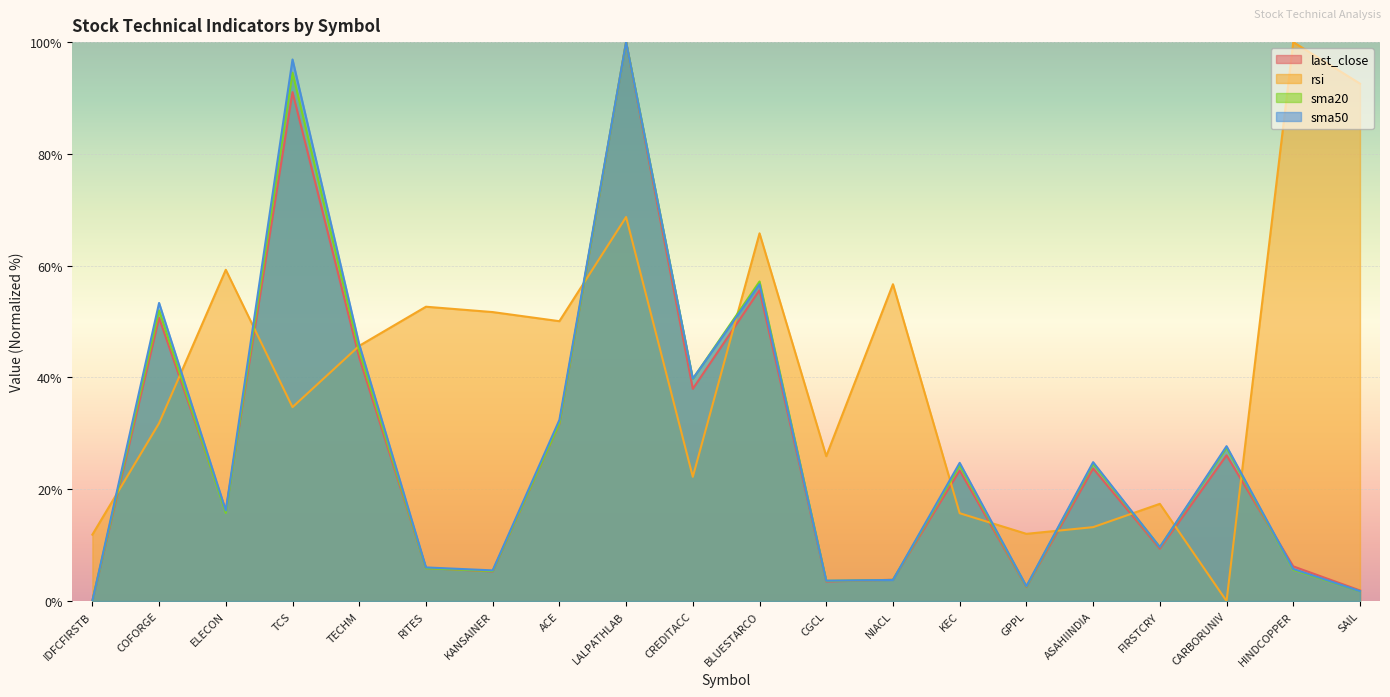

At which label does sma20 reach its peak?

LALPATHLAB